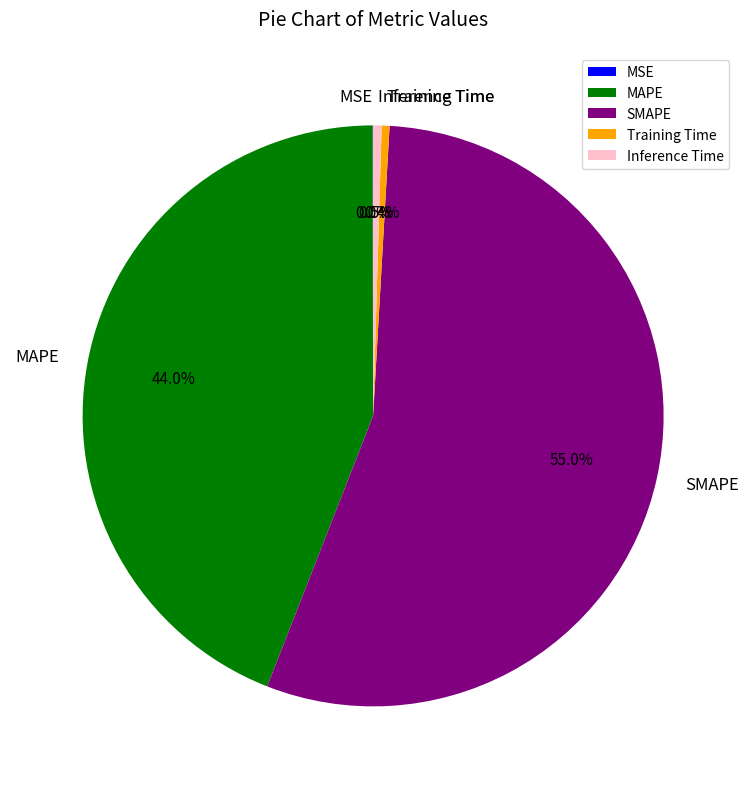

Is there any slice that represents more than half of the pie?

Yes